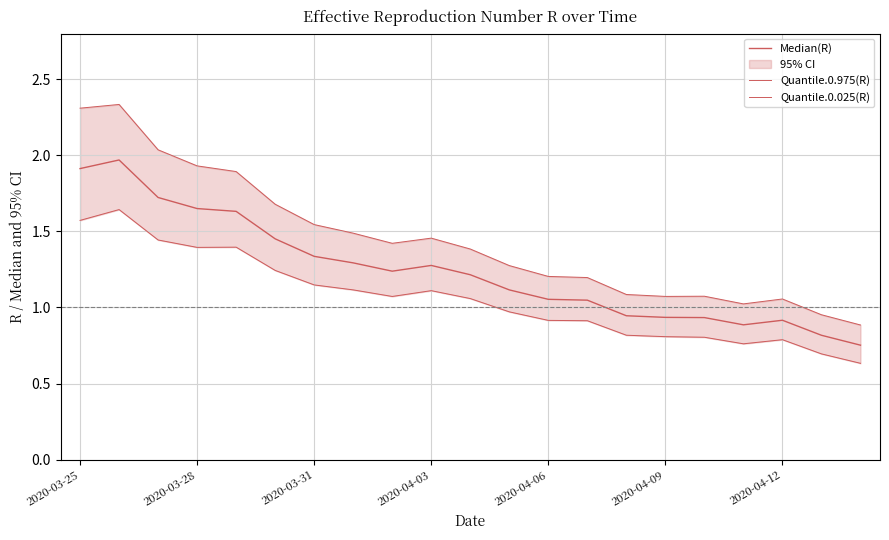

True or false: Median(R) and Quantile.0.975(R) cross at least once.

False